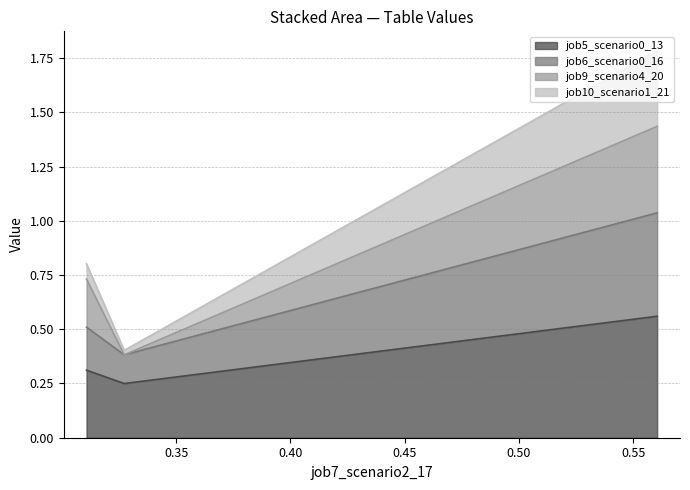

Does the chart display data point markers on the line(s)?

No